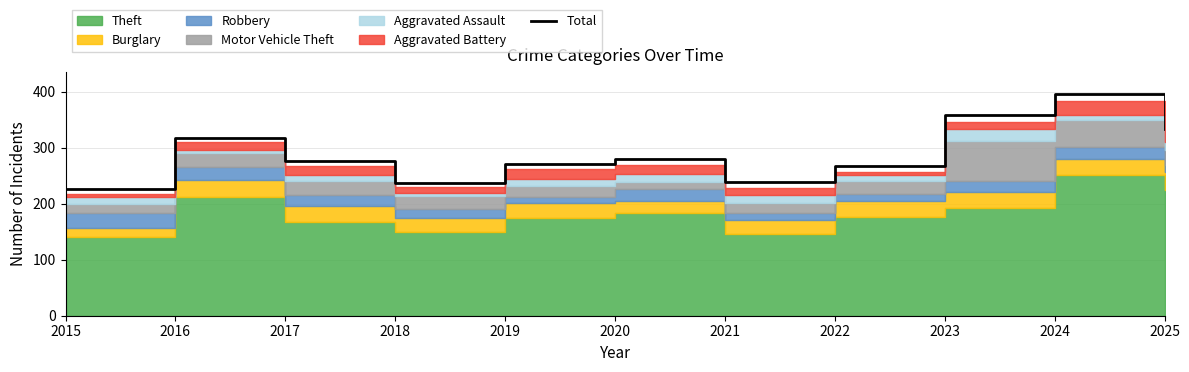

Rank the categories by value from lowest to highest.

2015, 2018, 2021, 2022, 2019, 2017, 2020, 2016, 2025, 2023, 2024